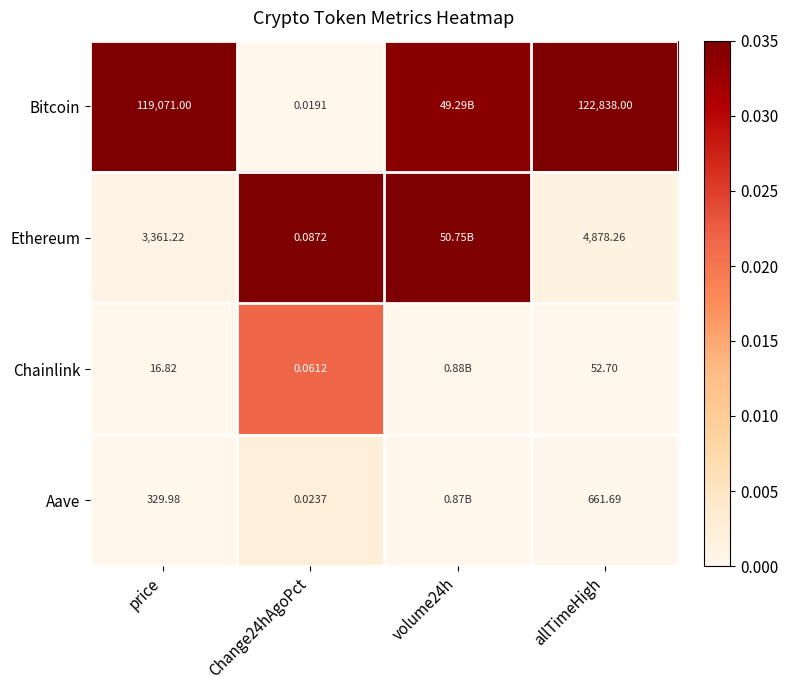

Between Change24hAgoPct and allTimeHigh, which series saw the biggest shift?

Bitcoin